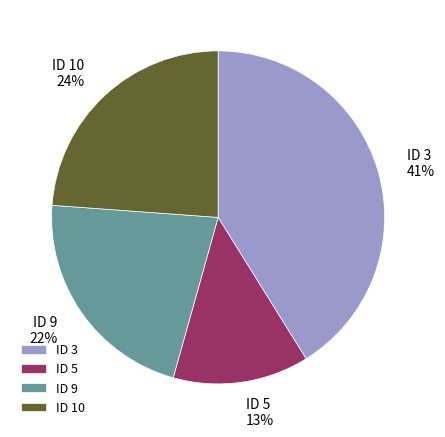

Rank the categories by value from lowest to highest.

ID 5, ID 9, ID 10, ID 3